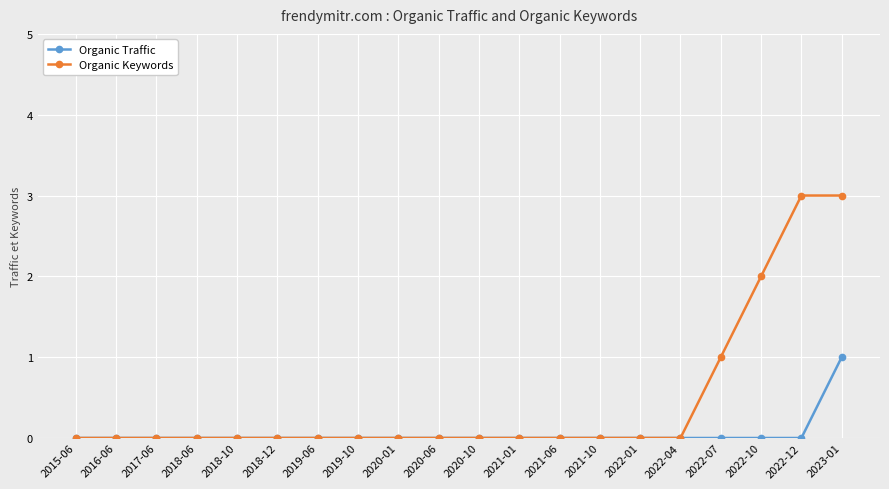

What is the label of the 11th point from the left?

2020-10